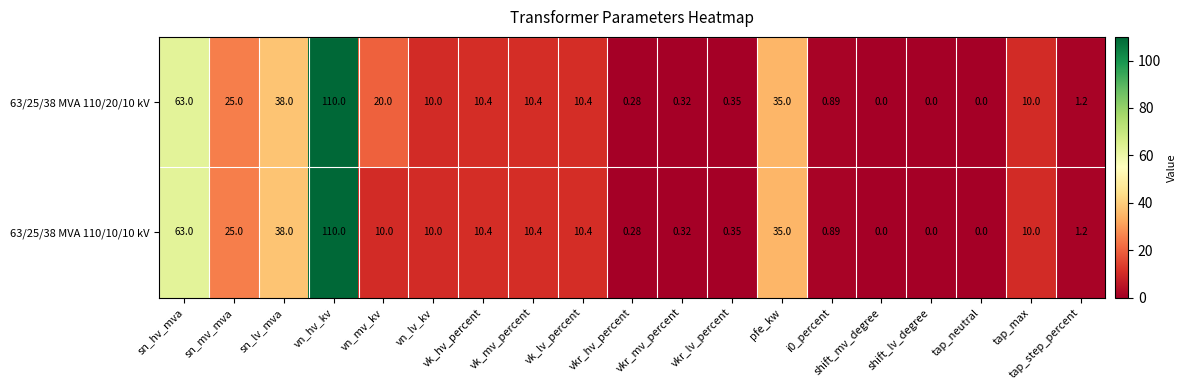

At which label is 63/25/38 MVA 110/20/10 kV closest to 55?

sn_hv_mva